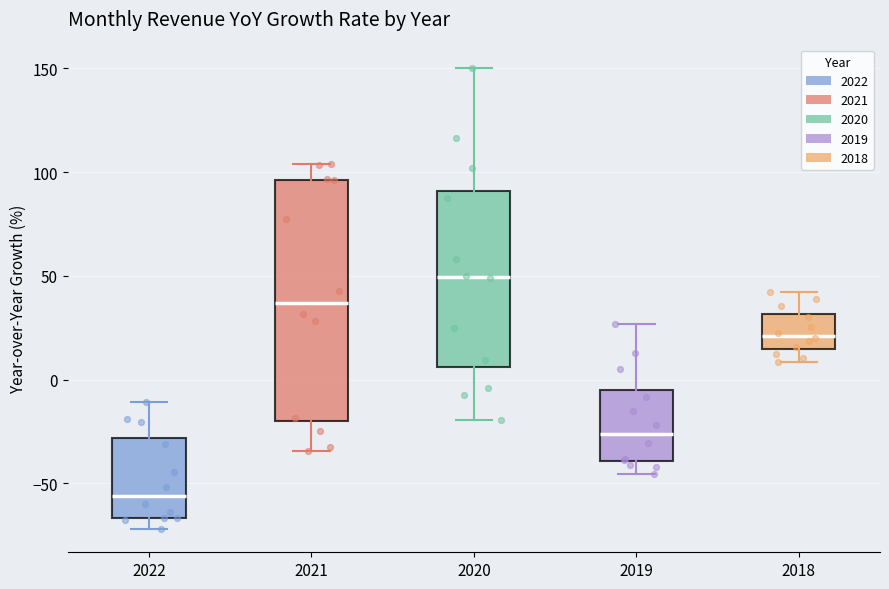

Where does the upper whisker of the box at x = 2018 end on the y-axis? The values are not printed on the chart, so give them approximately, as read against the axis.

40